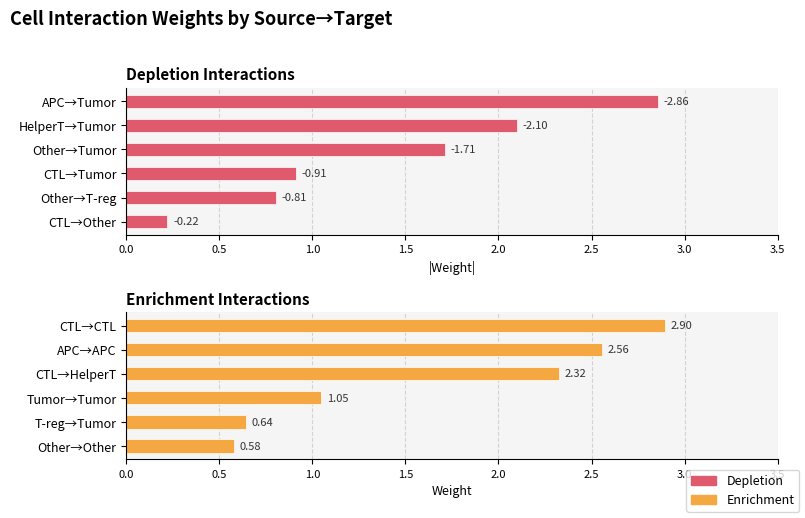

What is the difference between the maximum and minimum values in the Enrichment series?

2.3